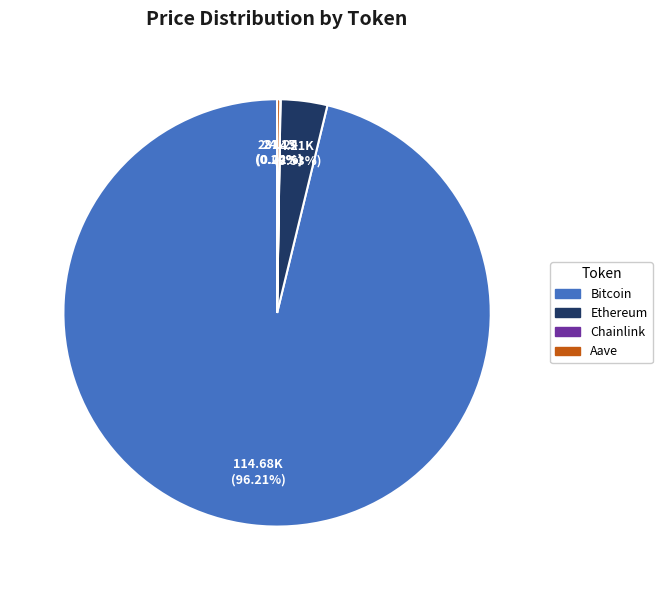

To the nearest percent, what is the difference between the Bitcoin and Ethereum slice percentages?

93%